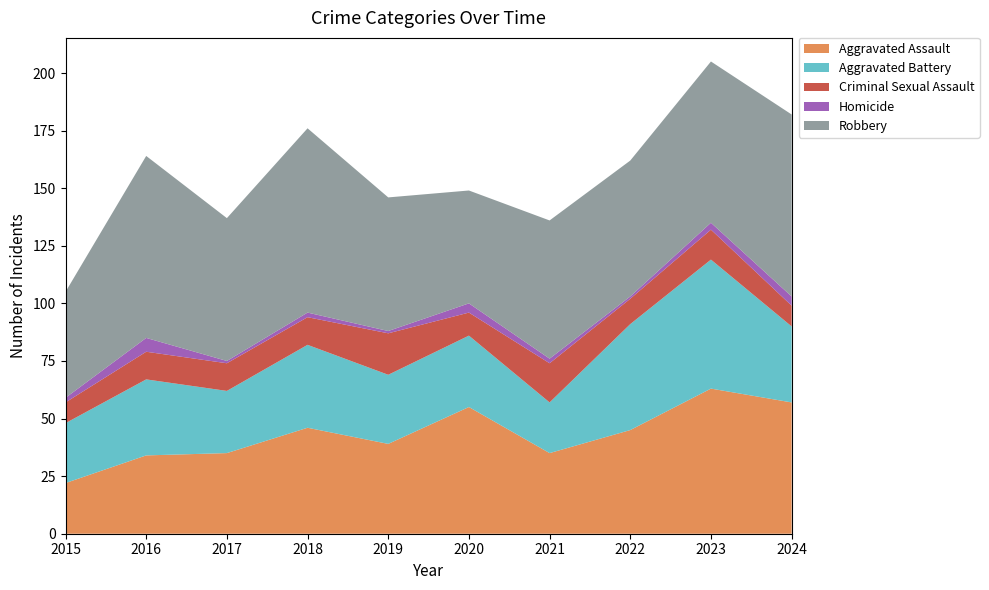

Reading left to right, list all the values displayed in this chart.

Aggravated Assault: 2015=22	2016=34	2017=35	2018=46	2019=39	2020=55	2021=35	2022=45	2023=63	2024=57
Aggravated Battery: 2015=26	2016=33	2017=27	2018=36	2019=30	2020=31	2021=22	2022=46	2023=56	2024=33
Criminal Sexual Assault: 2015=9	2016=12	2017=12	2018=12	2019=18	2020=10	2021=17	2022=11	2023=13	2024=9
Homicide: 2015=2	2016=6	2017=1	2018=2	2019=1	2020=4	2021=2	2022=1	2023=3	2024=4
Robbery: 2015=46	2016=79	2017=62	2018=80	2019=58	2020=49	2021=60	2022=59	2023=70	2024=79